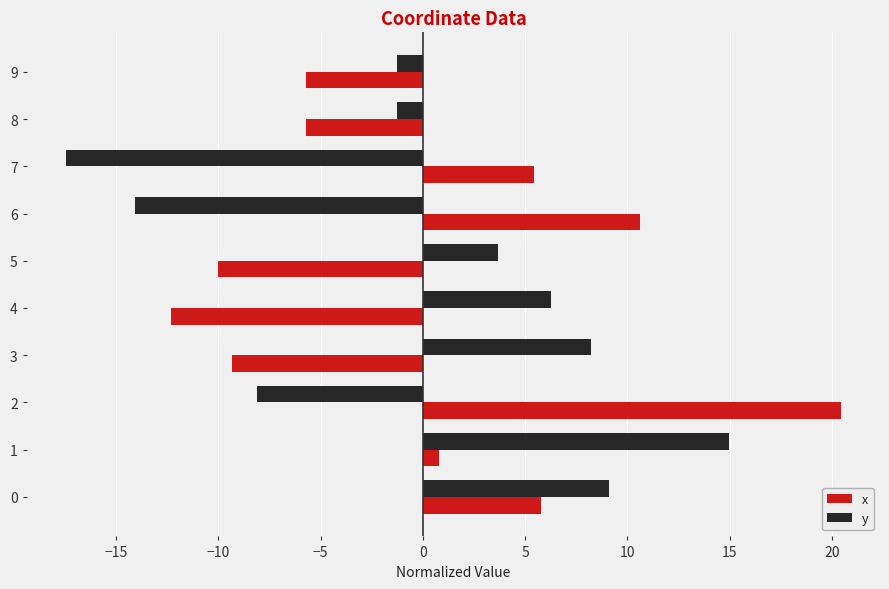

At how many categories does at least one series exceed 14?

2